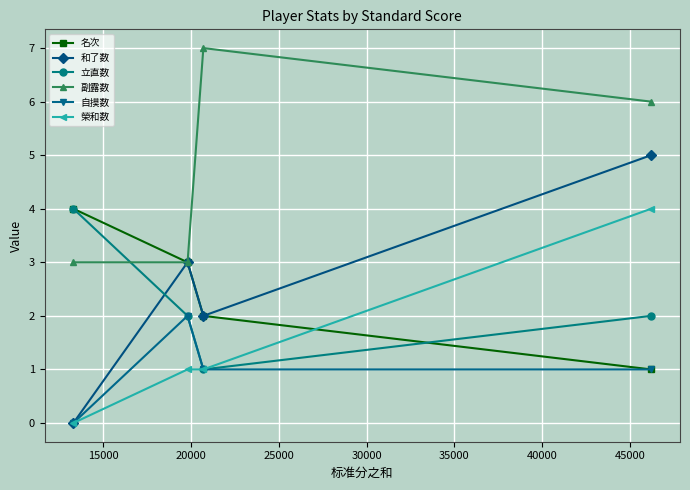

Which series has the widest spread of values?

和了数